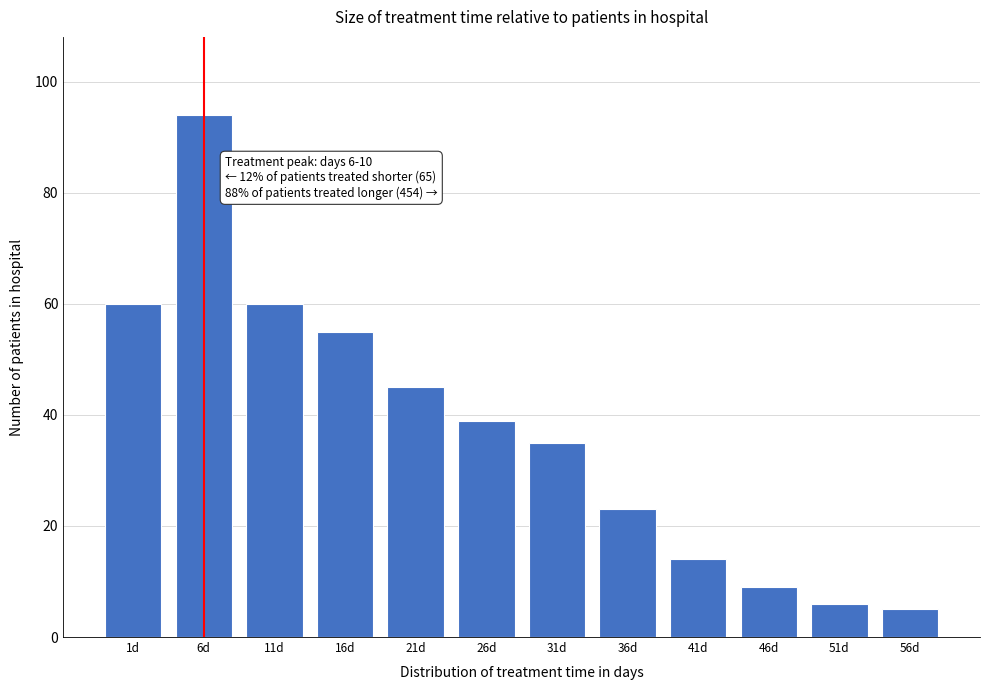

Reading right to left, transcribe all the data shown in this chart.

5	6	9	14	23	35	39	45	55	60	94	60